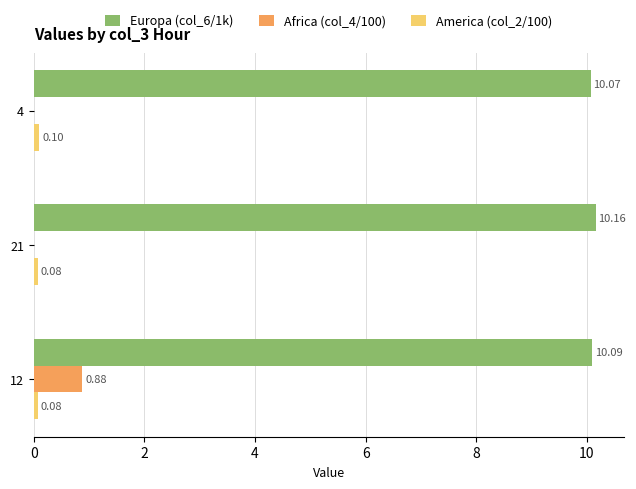

The value of Europa (col_6/1k) at 4 is 10.1. True or false?

True